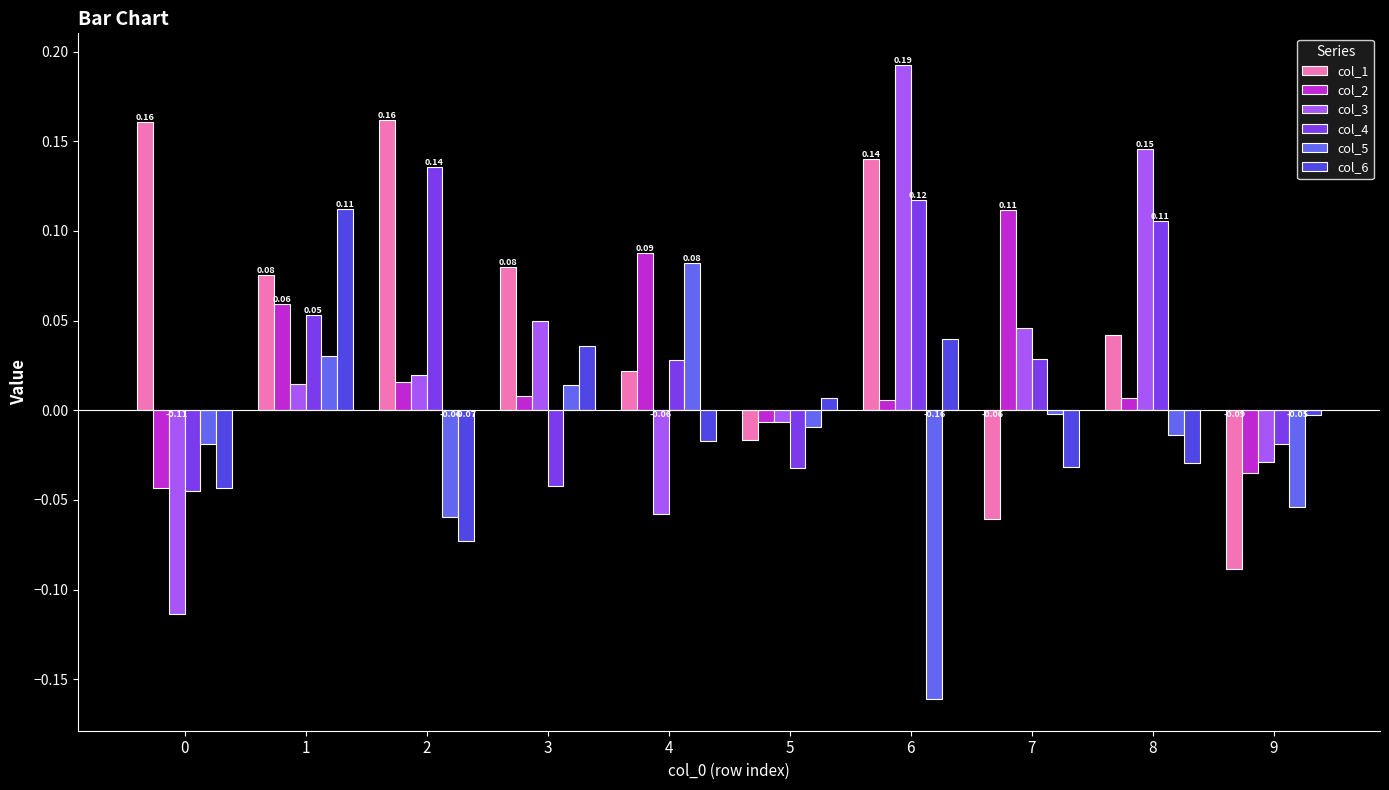

How many bars are there in each group?

6